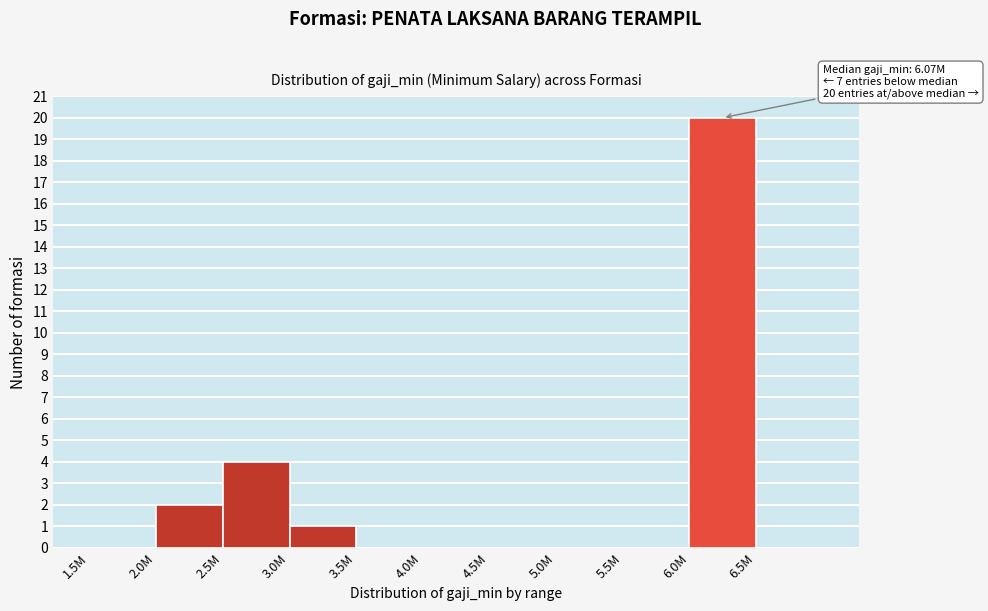

Reading left to right, list all the values displayed in this chart.

1.5M=0	2.0M=2	2.5M=4	3.0M=1	3.5M=0	4.0M=0	4.5M=0	5.0M=0	5.5M=0	6.0M=20	6.5M=0